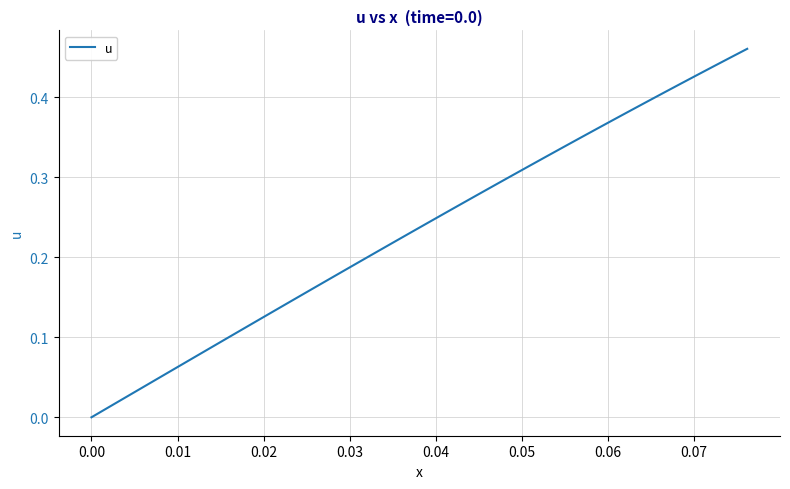

What is the value of the 38th point from the left?

0.4